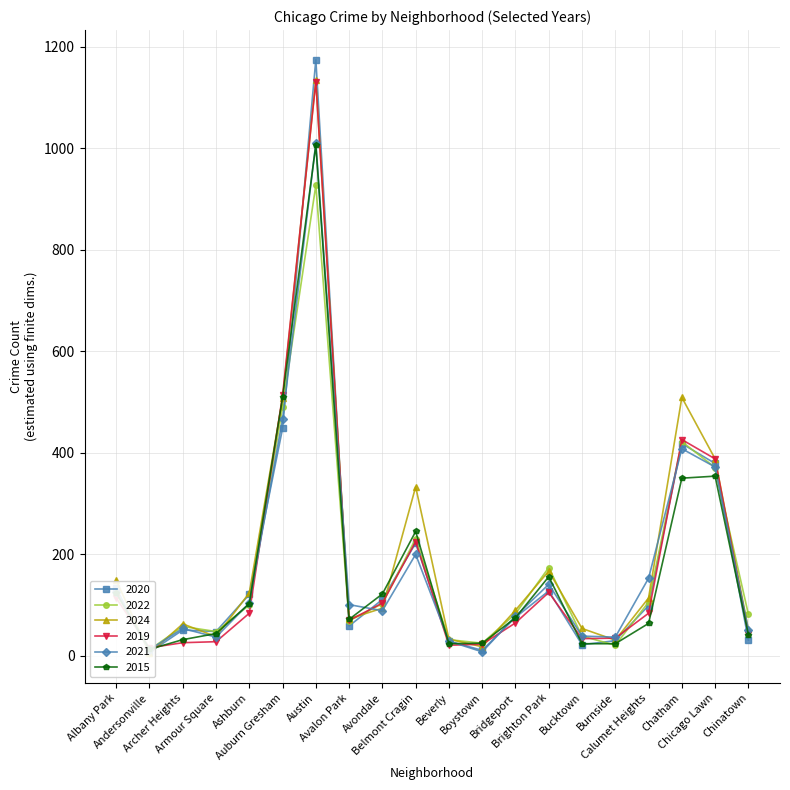

How many intersections are there between 2020 and 2021?

9